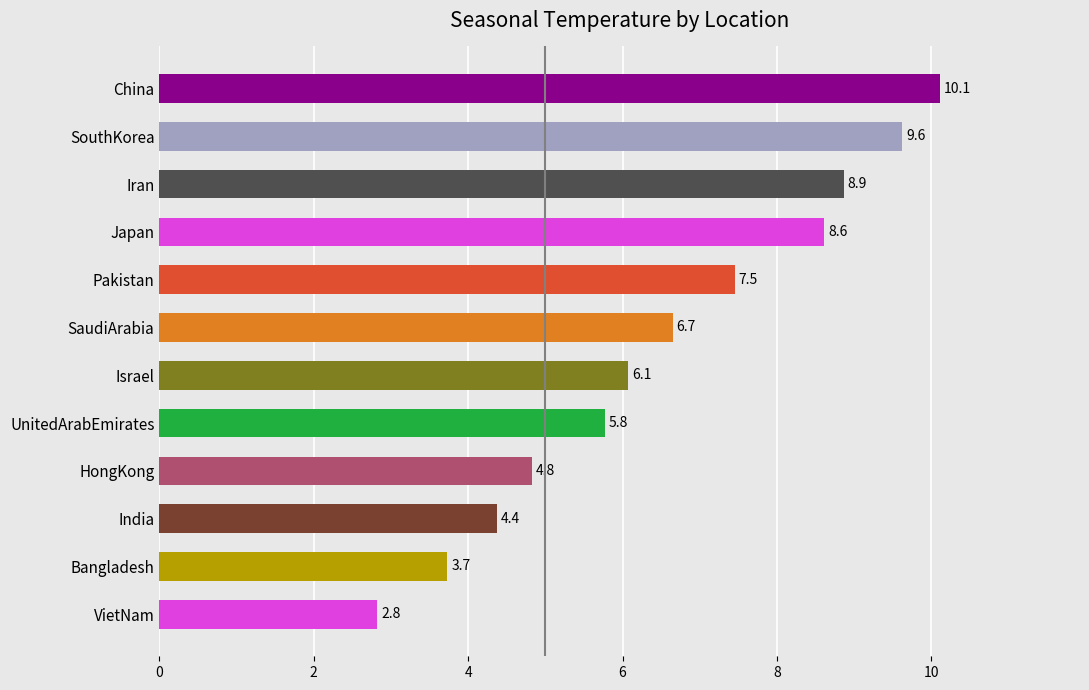

What is the difference between the second highest and second lowest values?

5.9